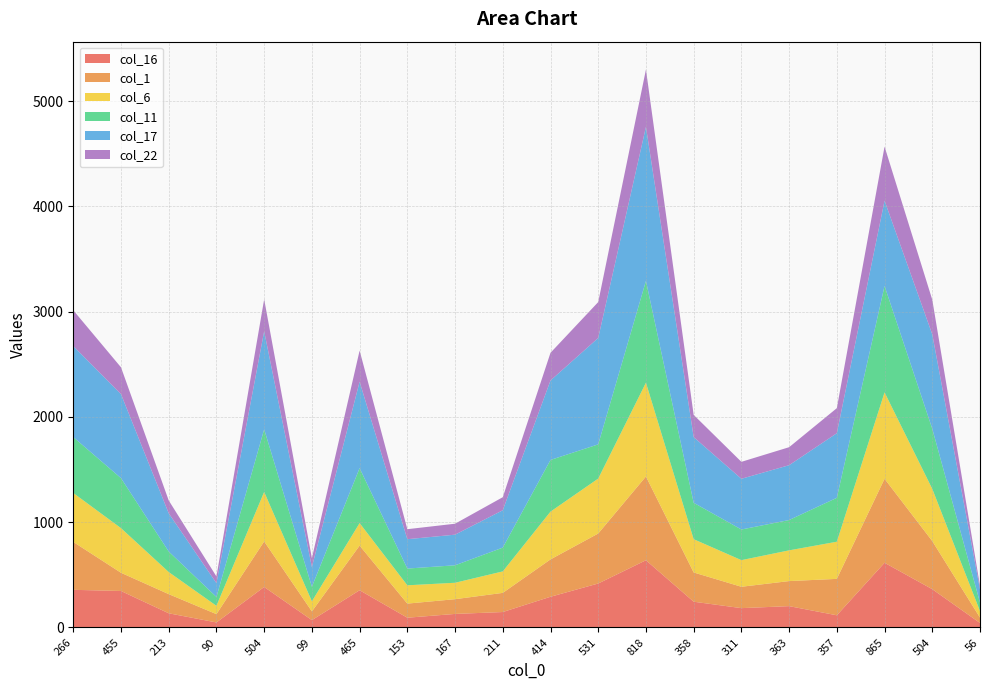

Reading left to right, list all the values displayed in this chart.

col_16: 357	346	134	47	384	69	353	92	128	146	291	417	638	244	183	202	115	614	363	42
col_1: 455	173	182	79	433	83	424	134	140	182	355	475	796	278	203	238	346	798	457	51
col_6: 465	424	210	79	470	96	214	174	156	204	454	522	891	316	253	292	353	821	496	62
col_11: 531	475	195	84	595	138	522	159	166	226	491	325	967	346	291	288	417	1011	571	81
col_17: 865	798	363	131	932	187	821	279	291	355	755	1011	1464	624	482	521	614	810	897	126
col_22: 340	255	122	64	303	85	296	95	104	124	263	341	544	211	161	171	238	514	329	32